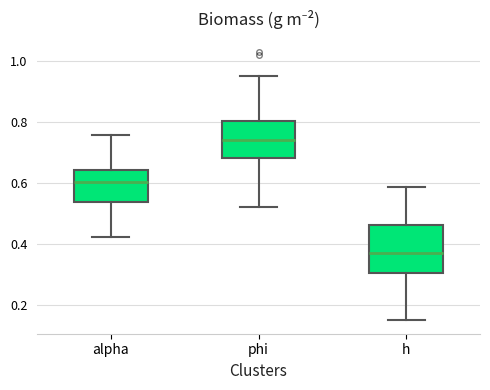

Where is the upper edge of the box for phi on the y-axis? The values are not printed on the chart, so give them approximately, as read against the axis.

0.80